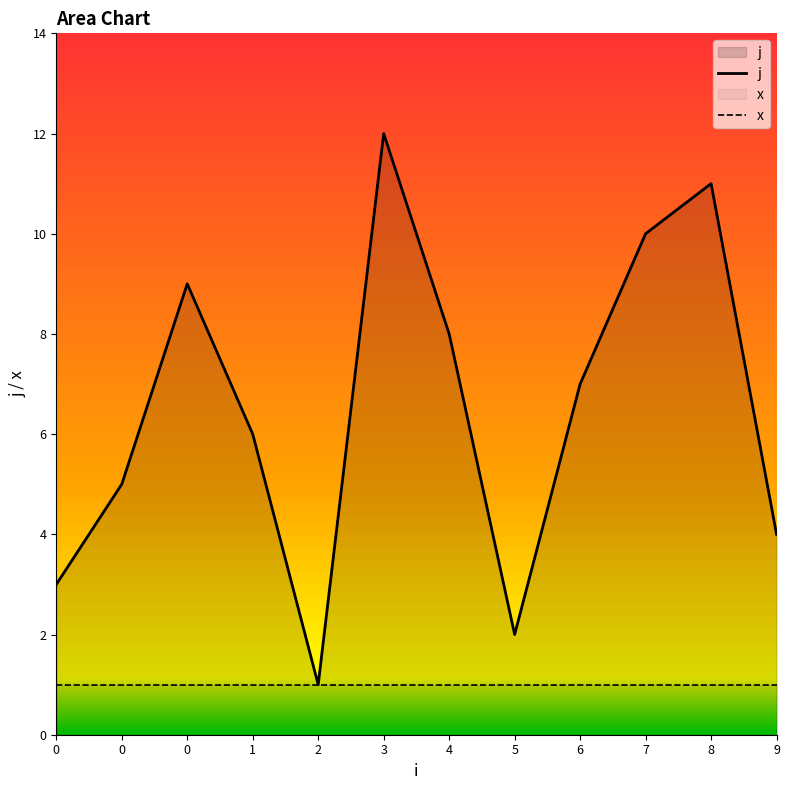

Count the number of categories in the chart.

12